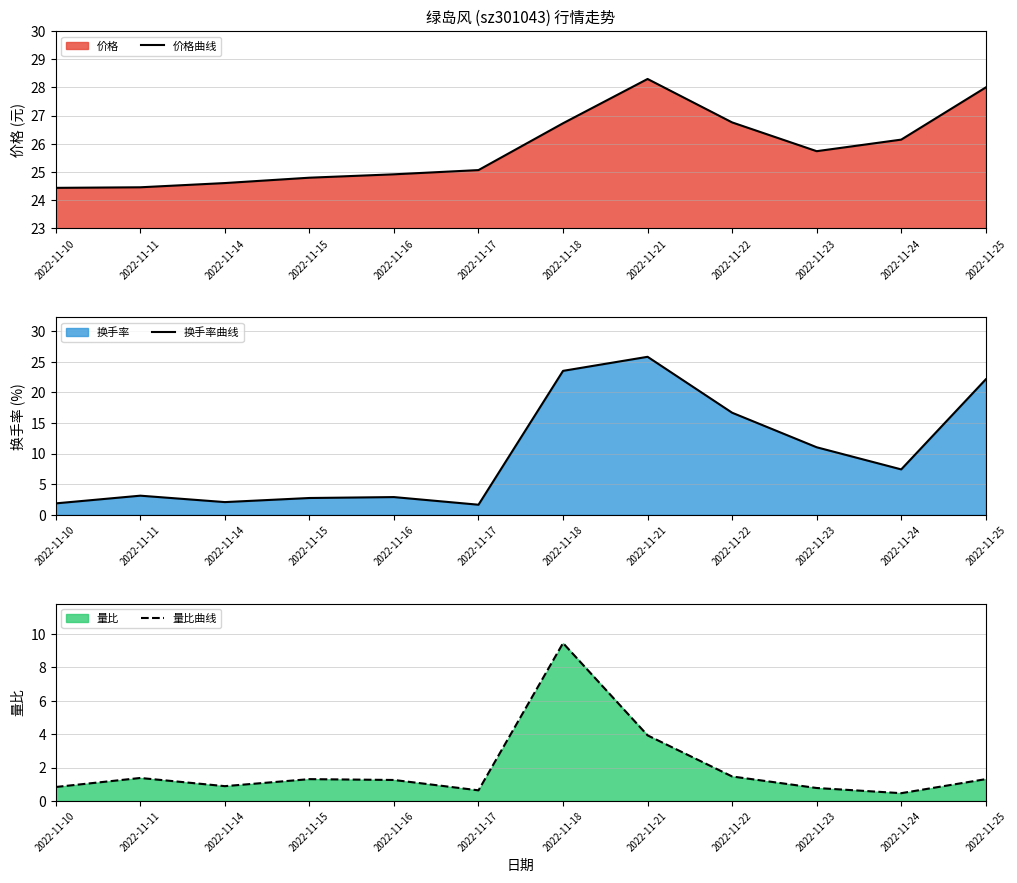

How many interior local valleys does the 量比曲线 series have?

3